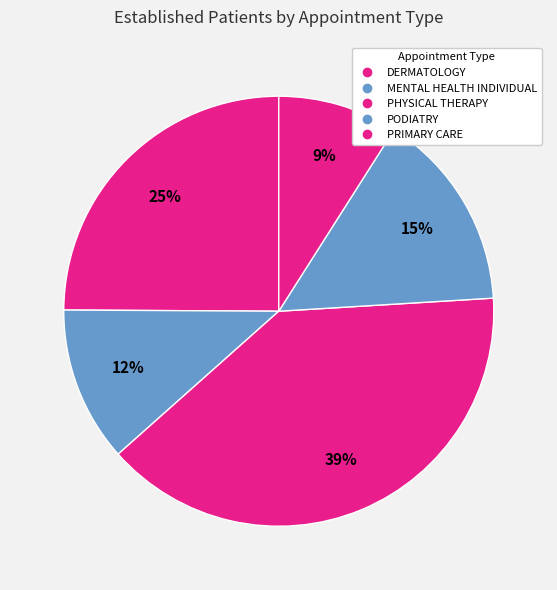

How many segments does this pie chart have?

5